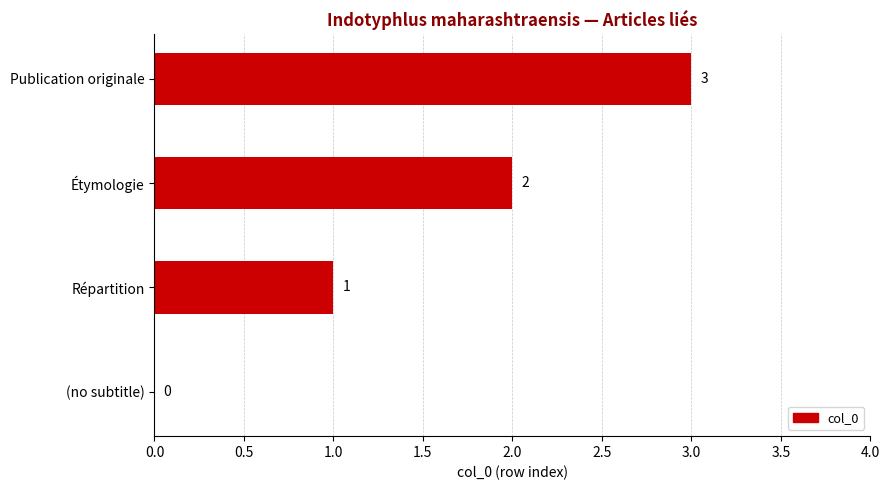

Is it true that the value at (no subtitle) is 2?

False